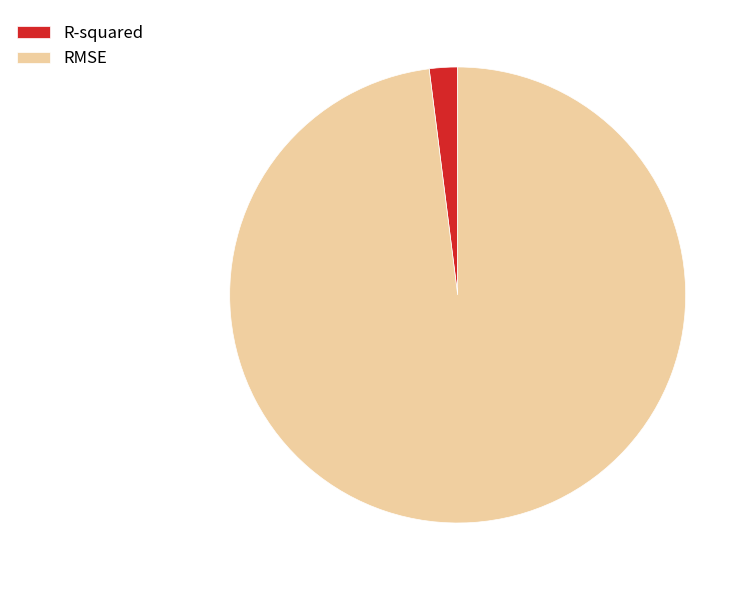

Which category has the smallest portion of the pie?

R-squared